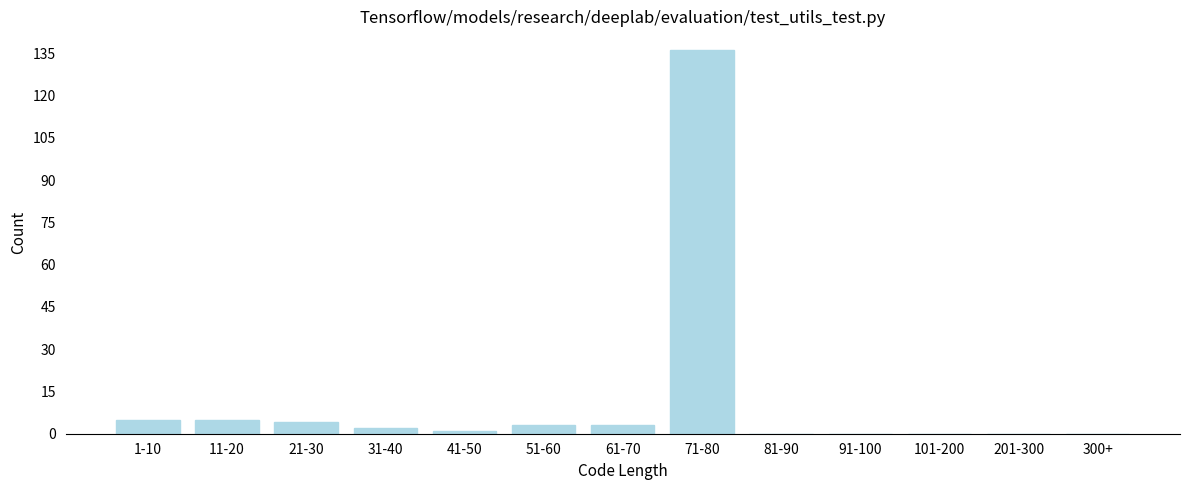

Reading left to right, what are all the values shown in this chart?

1-10=5	11-20=5	21-30=4	31-40=2	41-50=1	51-60=3	61-70=3	71-80=136	81-90=0	91-100=0	101-200=0	201-300=0	300+=0